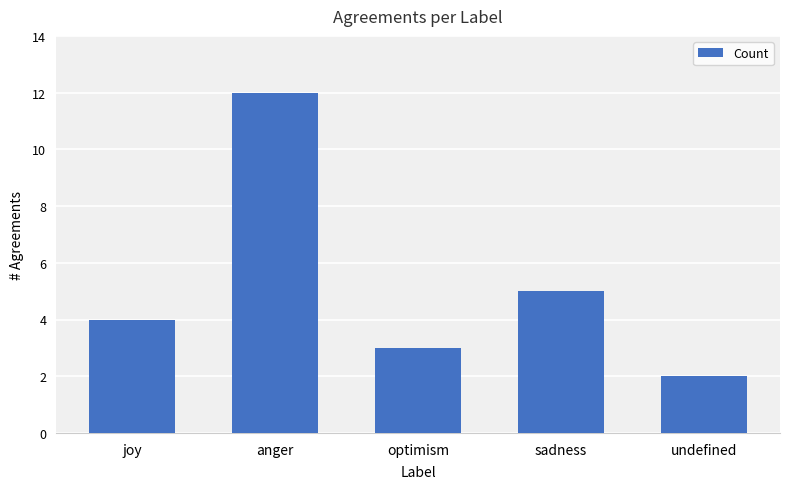

What is the change in value from sadness to undefined?

-3